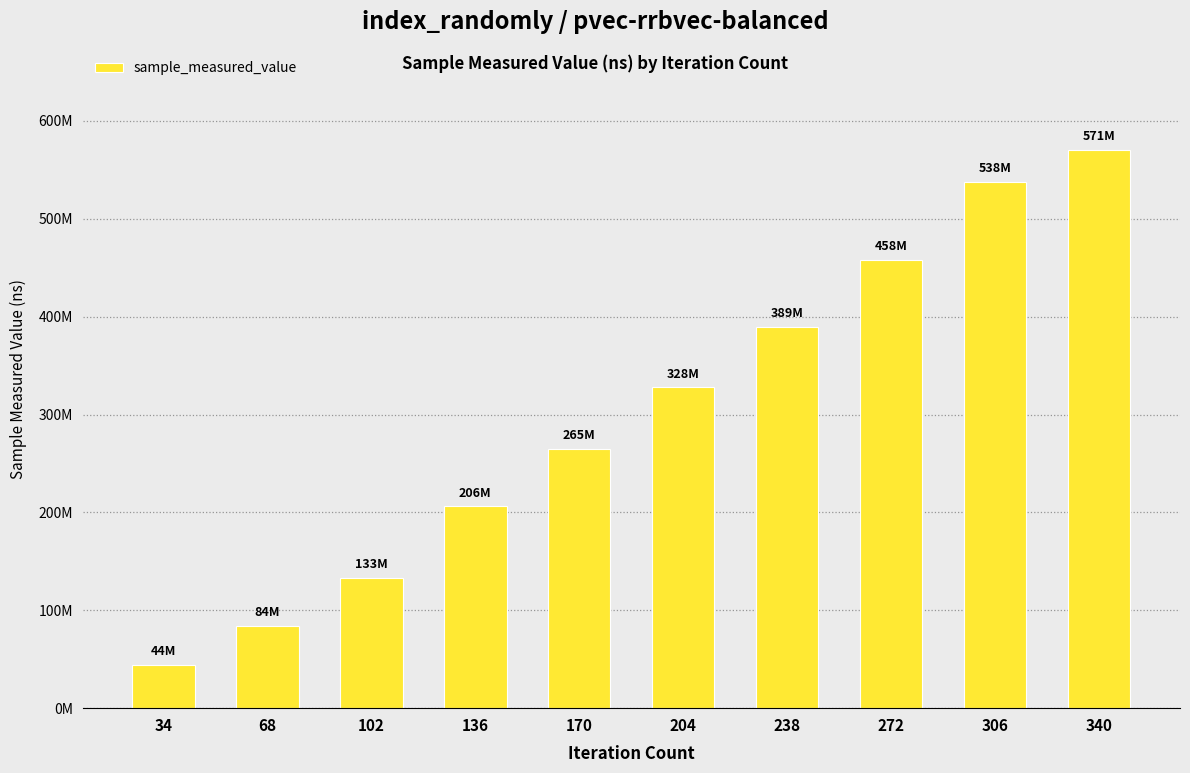

Rank the categories by value from highest to lowest.

340, 306, 272, 238, 204, 170, 136, 102, 68, 34